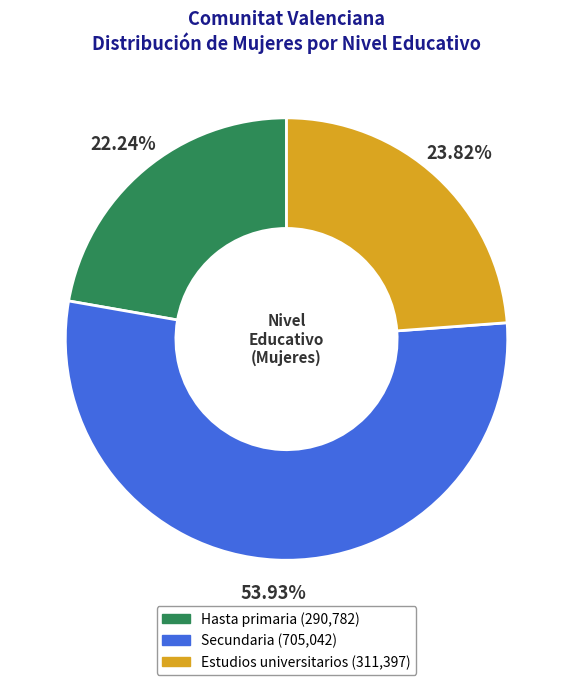

Which has a higher value, Hasta primaria or Estudios universitarios?

Estudios universitarios